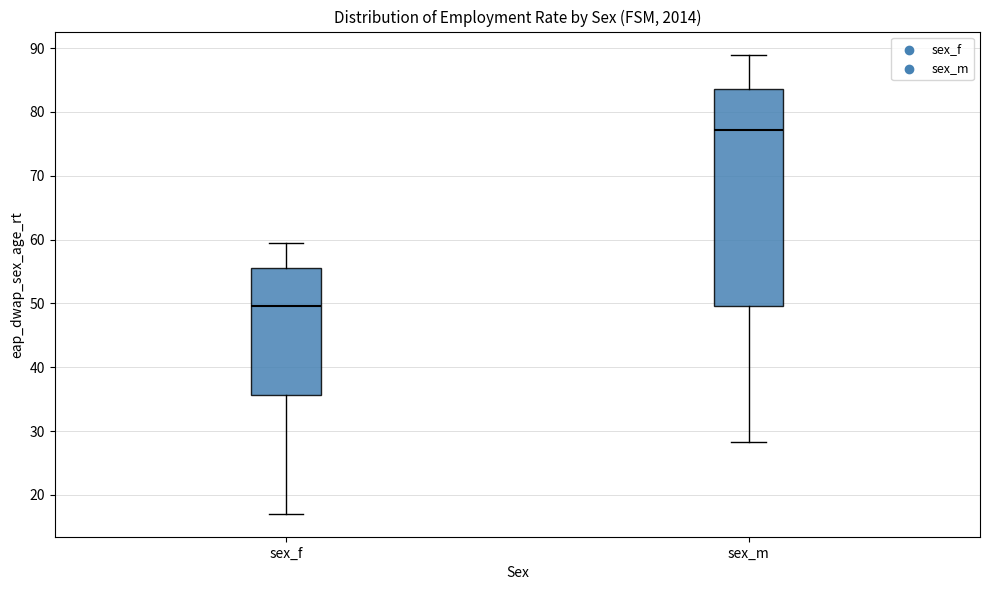

Reading left to right, transcribe this box plot: for each box, give where its median line is, the range the box spans, and where its two whiskers end, as read against the y-axis. The values are not printed on the chart, so give them approximately, as read against the axis.

sex_f: median 50, box 36 to 56, whiskers 17 to 59
sex_m: median 77, box 50 to 84, whiskers 28 to 89